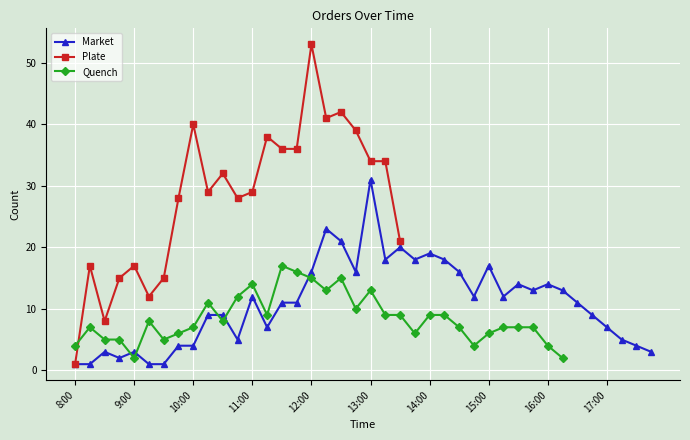

At 35, list the series in order from smallest to largest.

Market, Plate, Quench